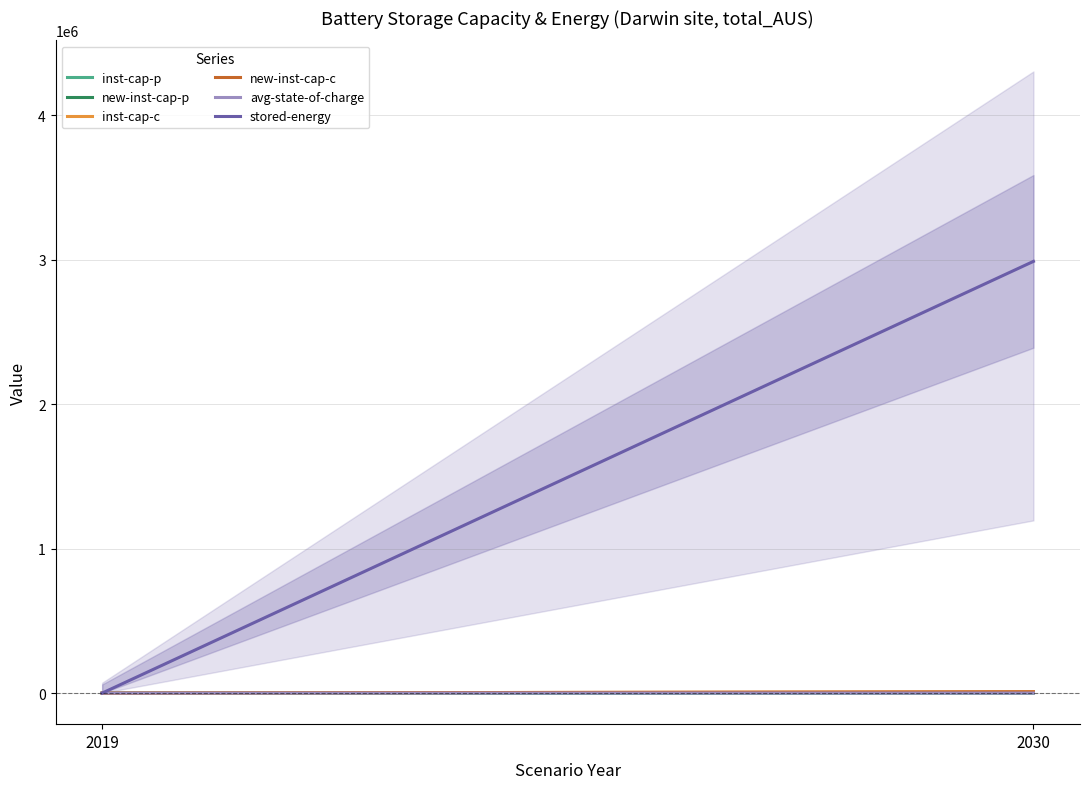

What is the difference between the new-inst-cap-c values at 2019 and 2030?

8977.9